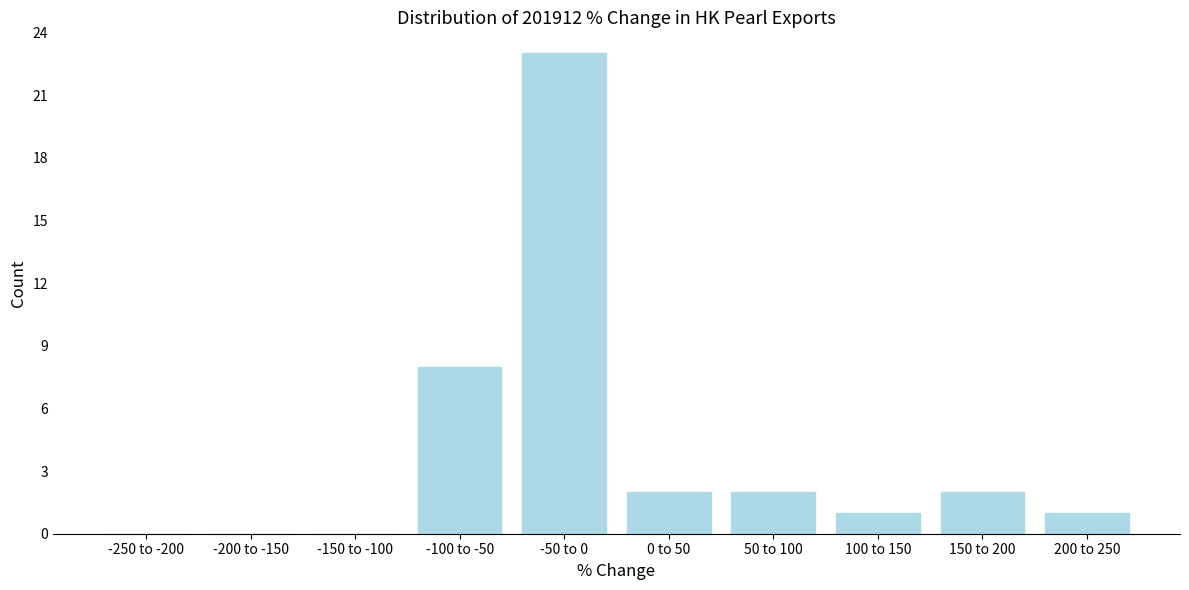

Reading left to right, what are all the values shown in this chart?

-250 to -200=0	-200 to -150=0	-150 to -100=0	-100 to -50=8	-50 to 0=23	0 to 50=2	50 to 100=2	100 to 150=1	150 to 200=2	200 to 250=1